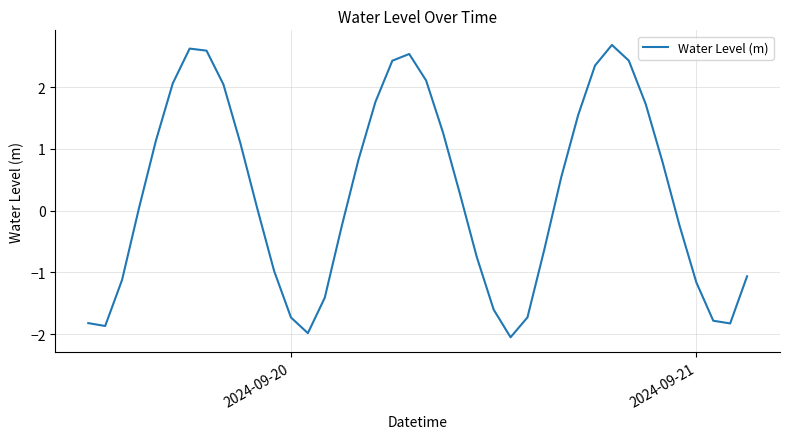

What is the greatest value displayed?

2.7